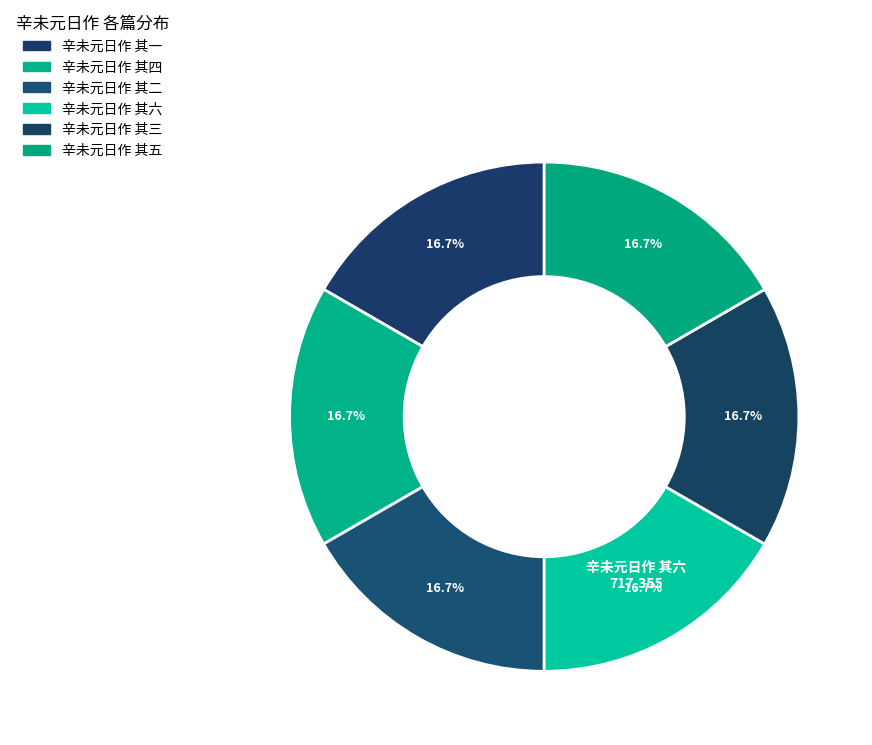

What is the change in value from 辛未元日作 其四 to 辛未元日作 其二?

-2